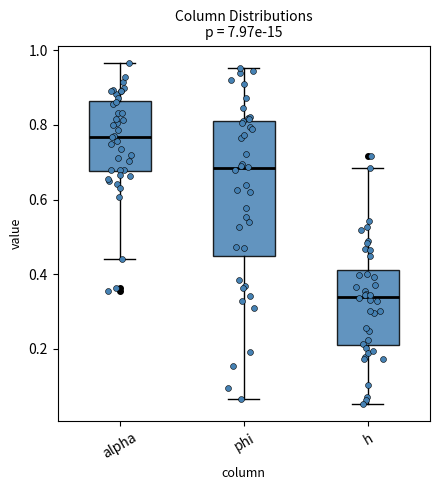

Which box is the tallest, from its lower edge to its upper edge?

phi